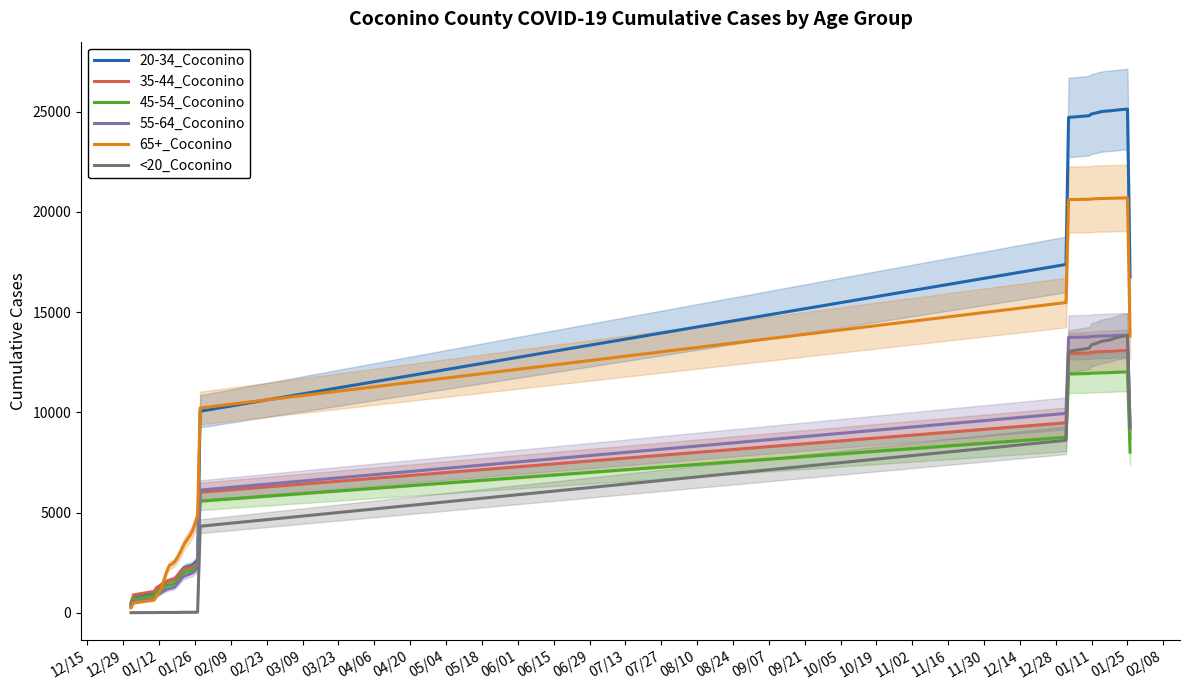

What is the maximum value for 35-44_Coconino?

13076.7